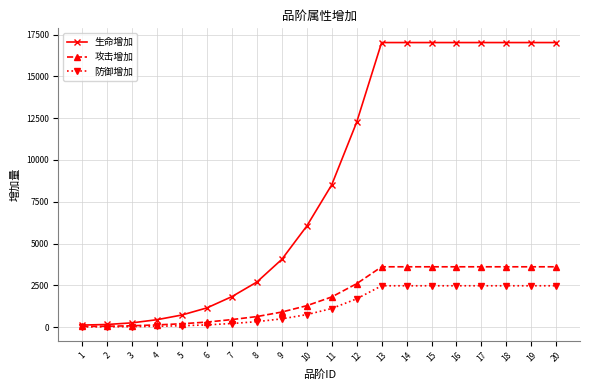

Which series has the largest total across all categories?

生命增加